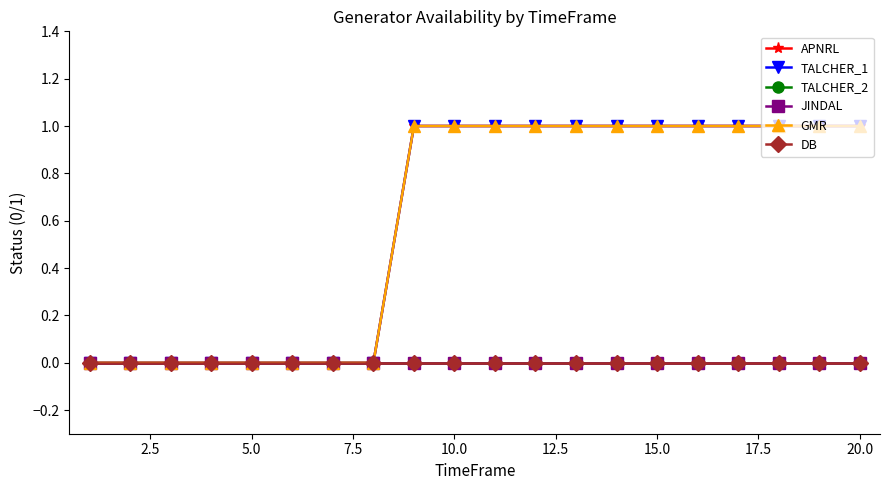

Does the chart display data point markers on the line(s)?

Yes